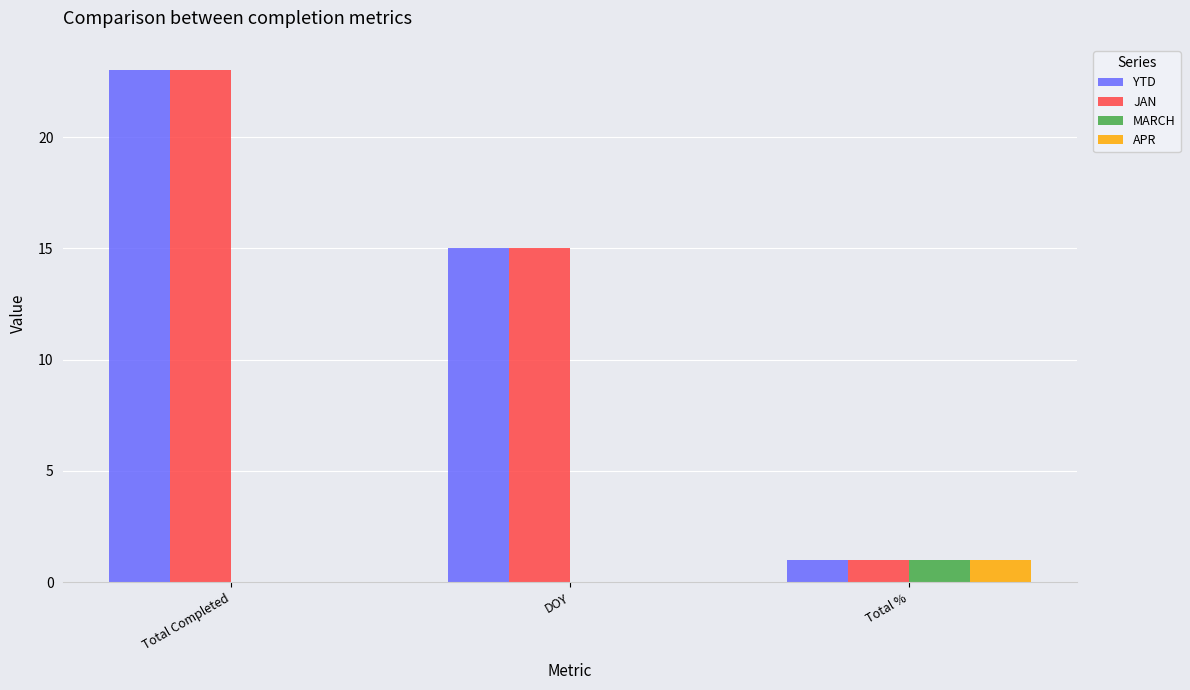

At which category is the sum across all series the highest?

Total Completed